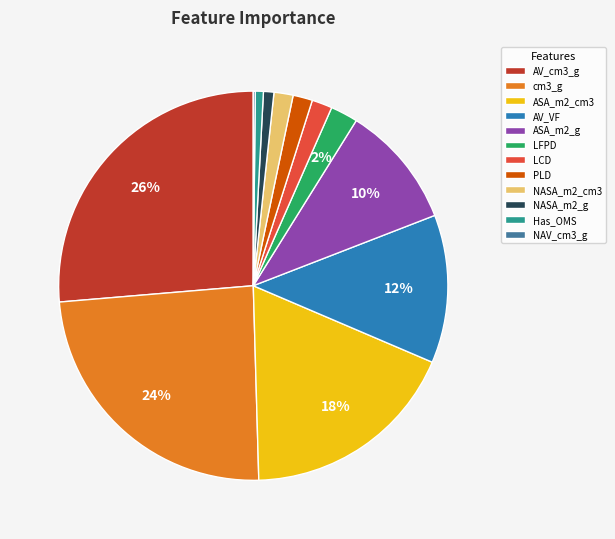

Is there a majority slice in this chart?

No